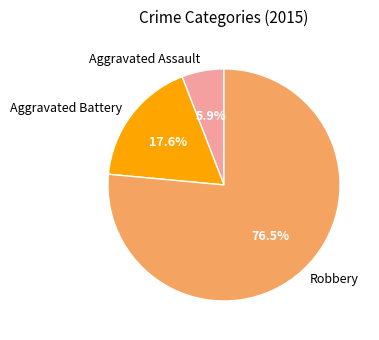

Is there any slice that represents more than half of the pie?

Yes